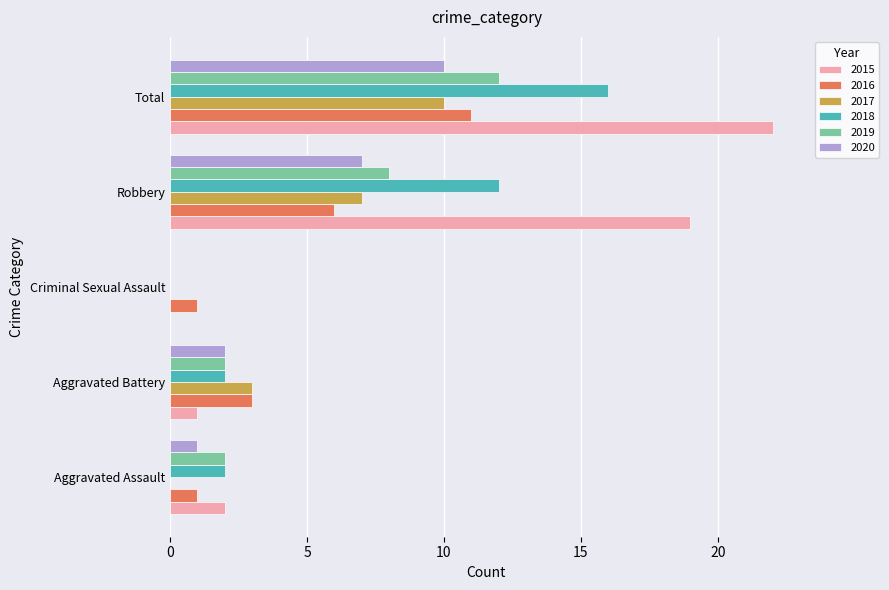

How many series are shown in this chart?

6